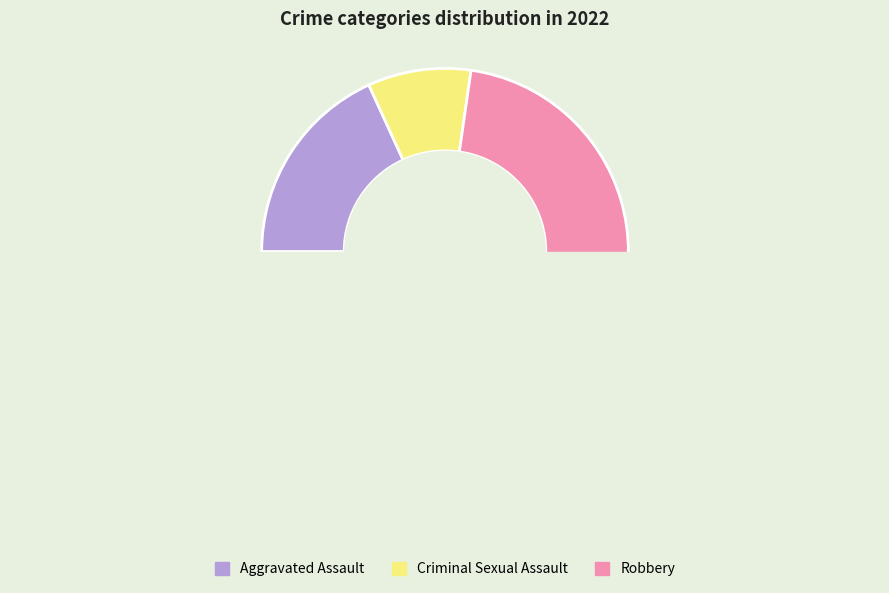

Does Robbery represent more than half of the total?

Yes